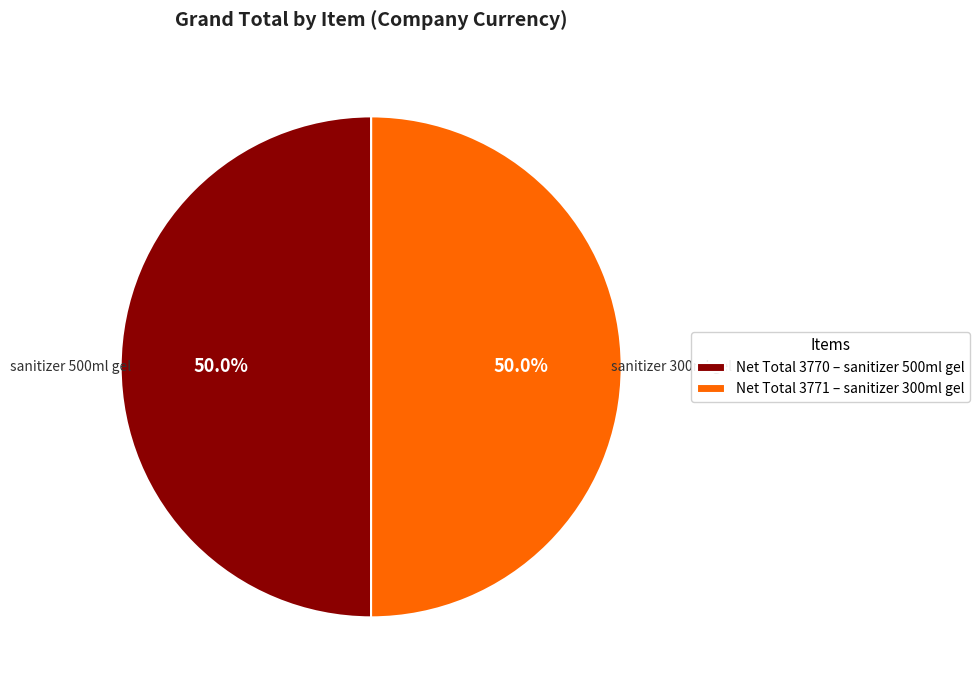

What is the ratio of the value at Net Total 3770 – sanitizer 500ml gel to the value at Net Total 3771 – sanitizer 300ml gel?

1.0